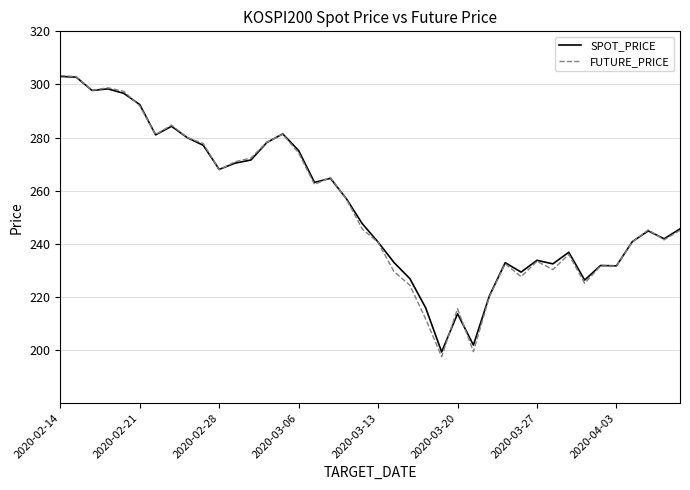

What is the smallest value displayed?

197.5